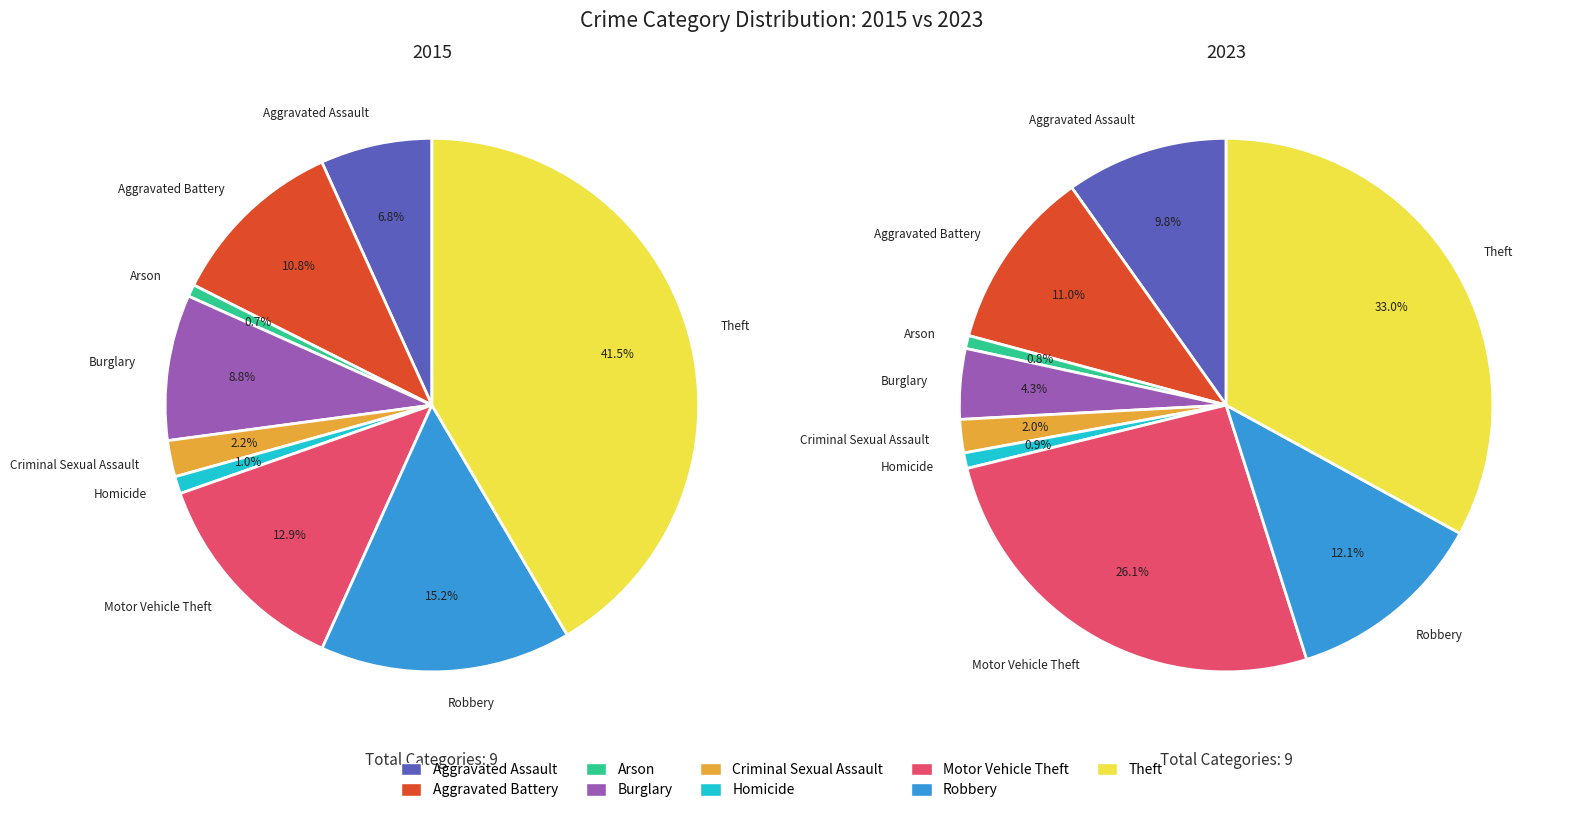

To the nearest percent, what is the average slice percentage?

11%